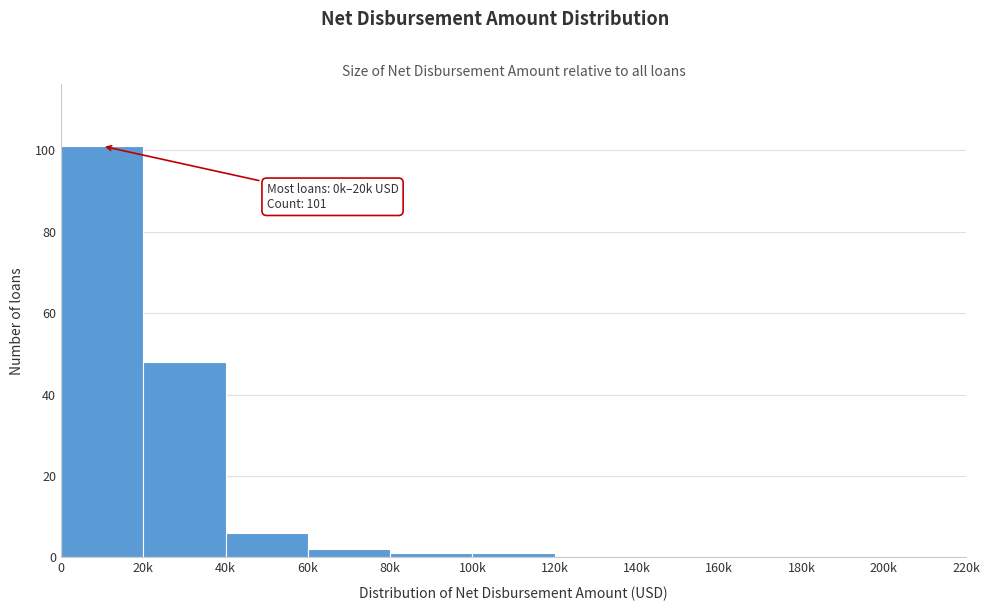

Reading left to right, transcribe all the data shown in this chart.

0=101	20k=48	40k=6	60k=2	80k=1	100k=1	120k=0	140k=0	160k=0	180k=0	200k=0